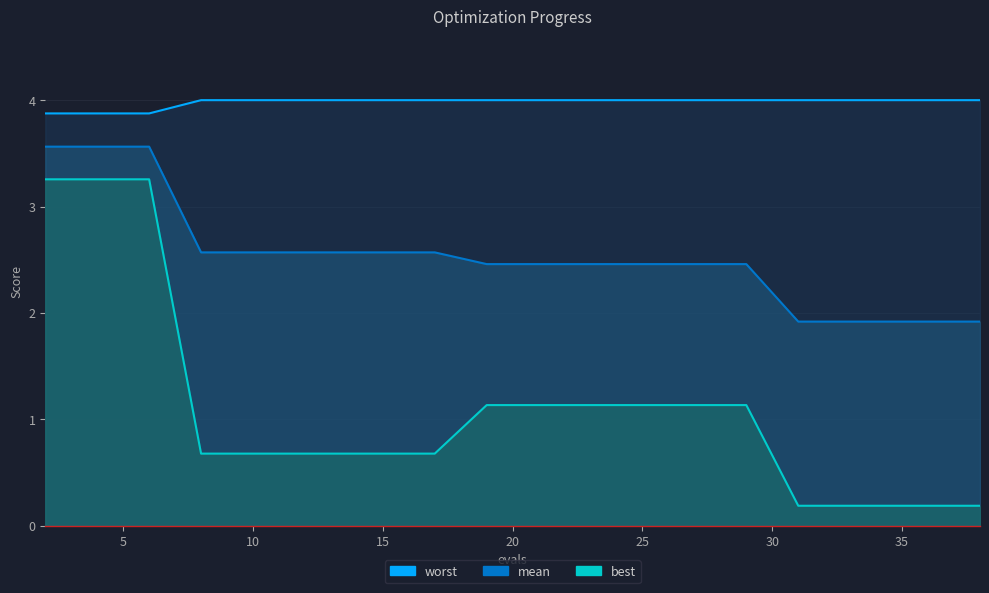

Rank the series by their average value, from highest to lowest.

worst, mean, best